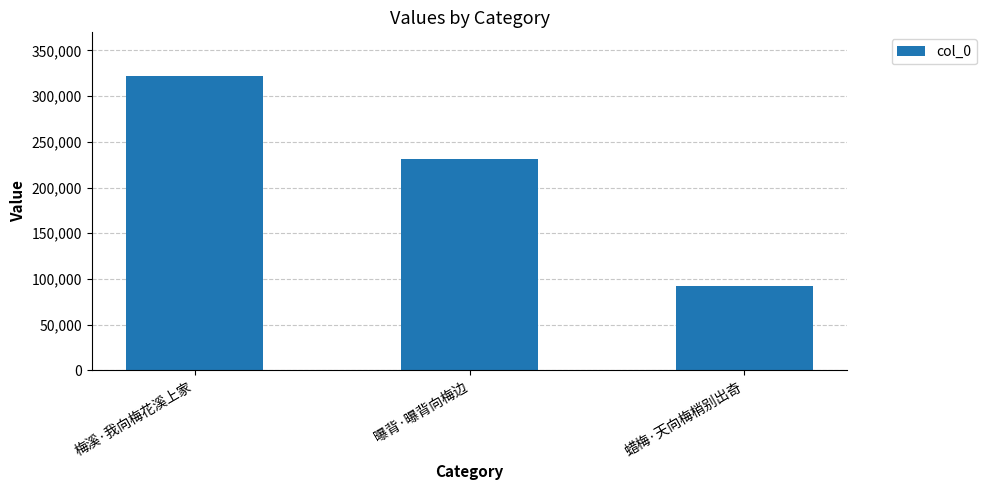

Which category has the highest value across all series?

梅溪·我向梅花溪上家